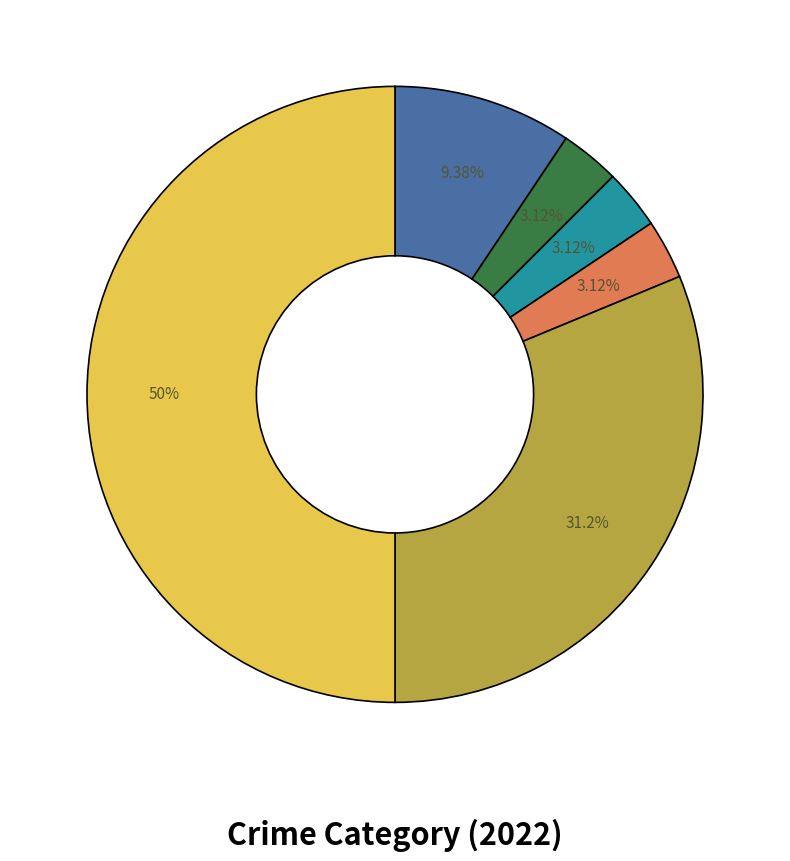

Which category has the biggest portion of the pie?

Theft